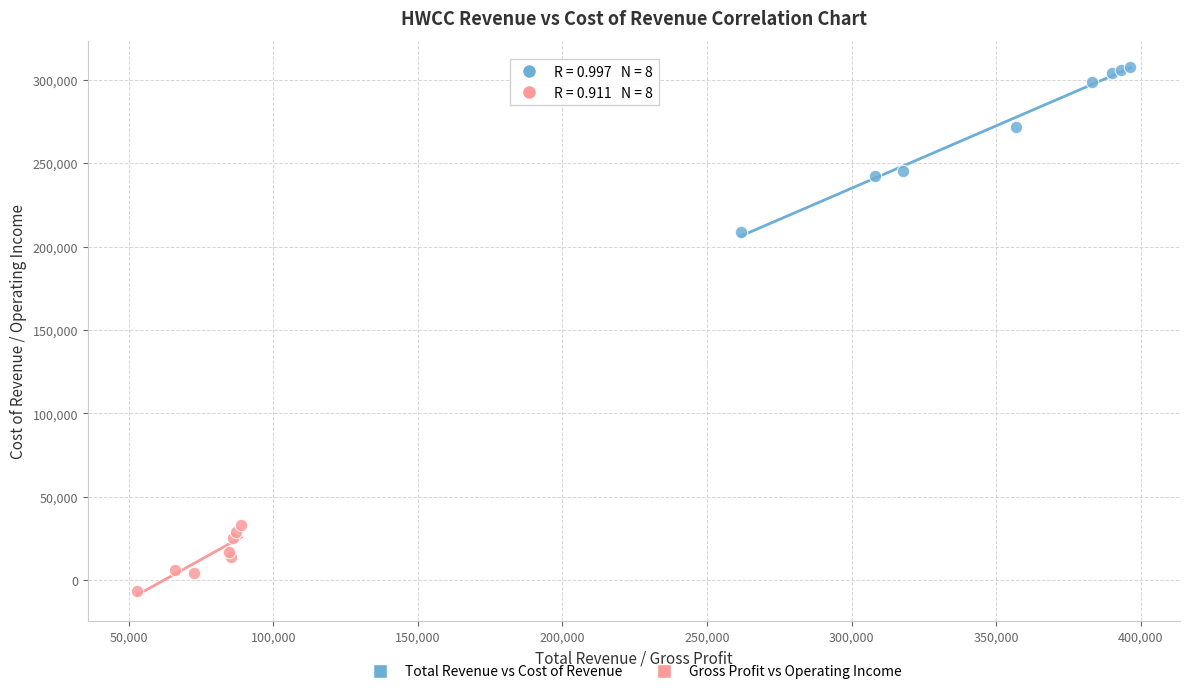

Which series contains the lowest Y value?

Gross Profit vs Operating Income